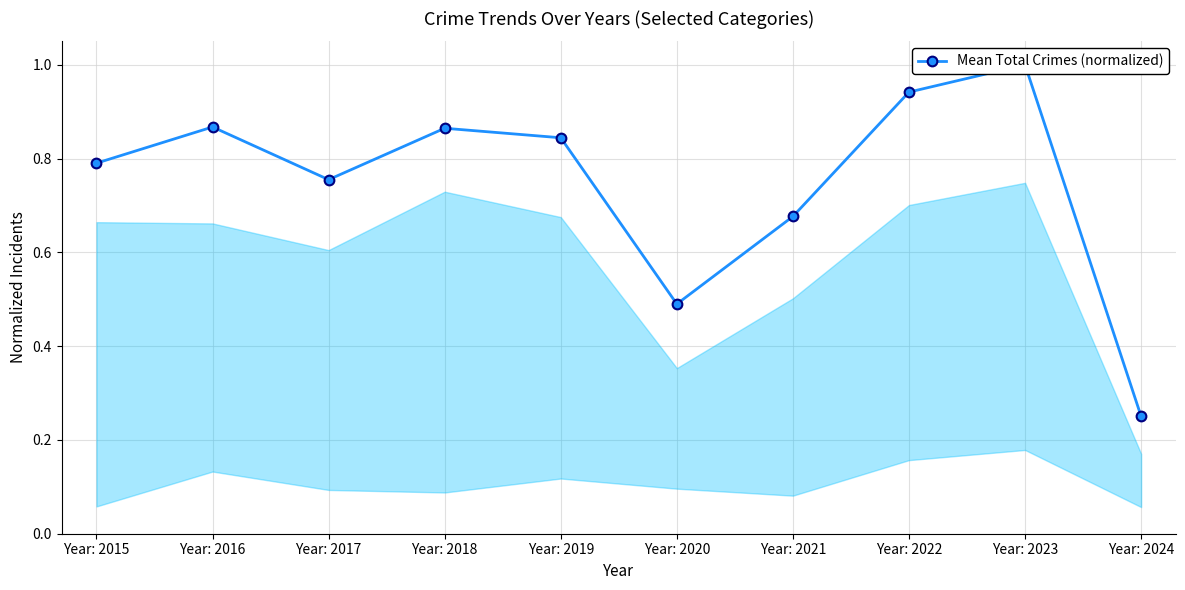

Where is the first local minimum?

Year: 2017